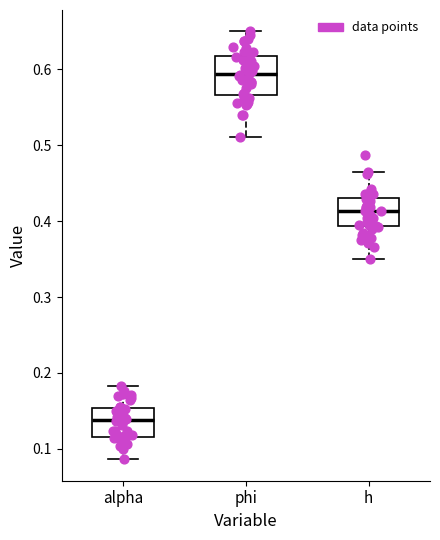

Which box has the highest median line?

phi